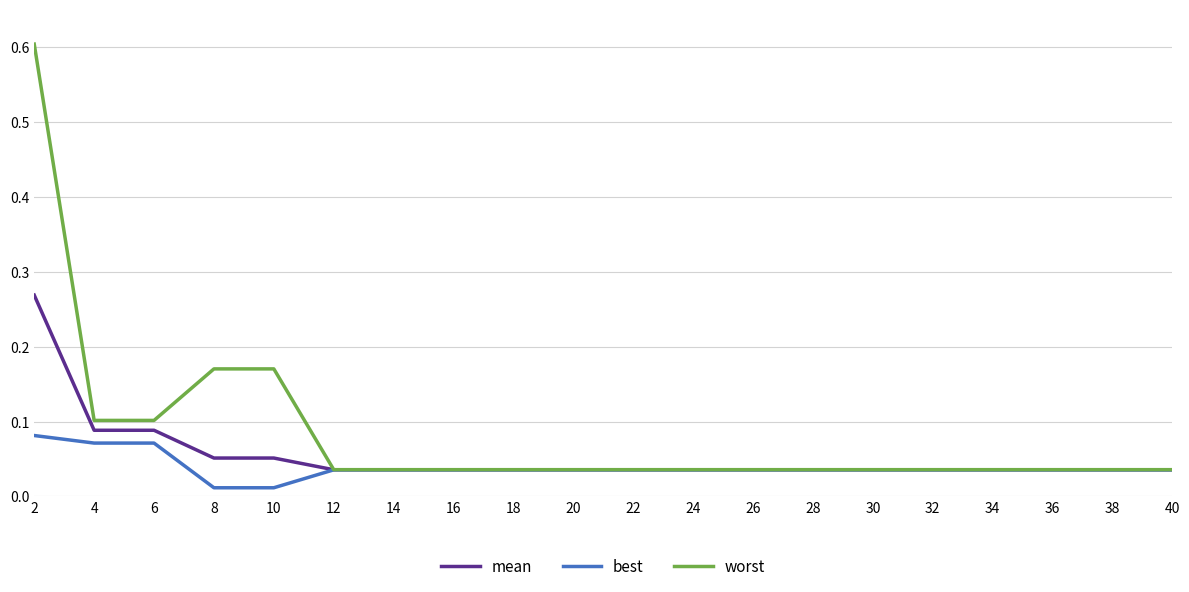

True or false: mean has a value of 0.1 at 8.

True